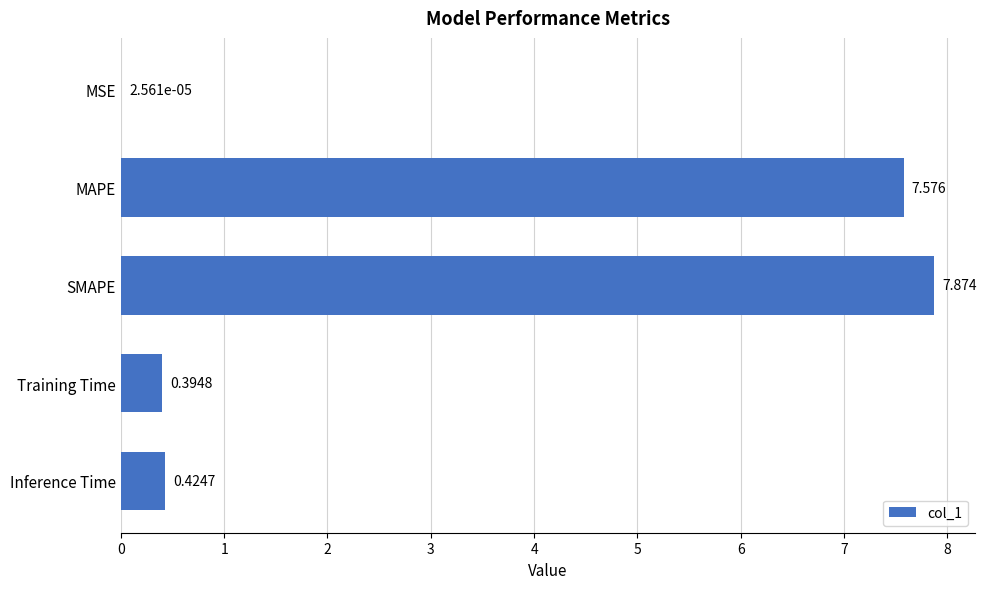

Which category has the highest value across all series?

SMAPE